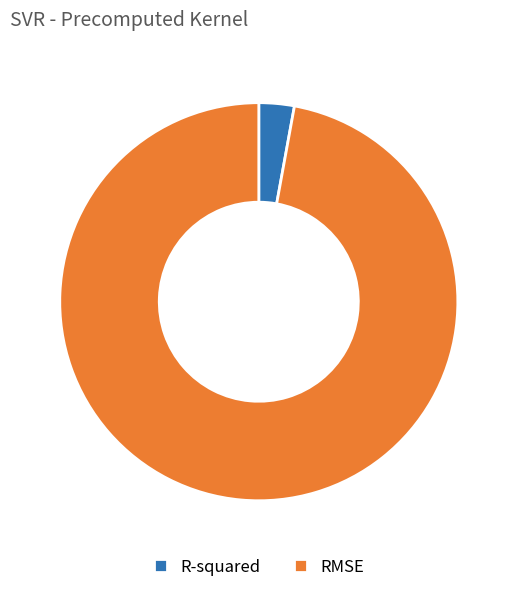

Is the sum of R-squared and RMSE greater than half?

Yes